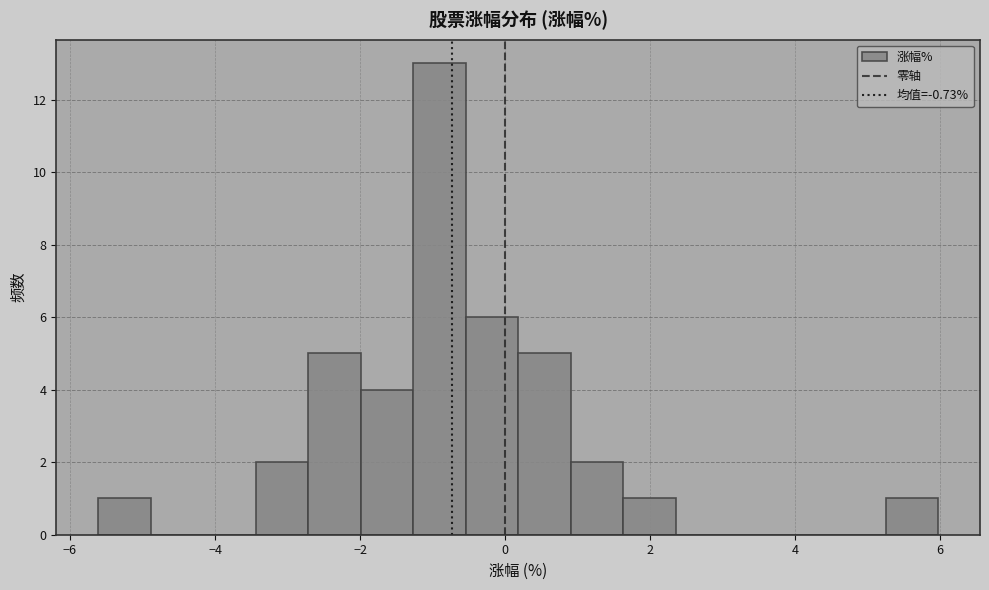

Read against the x-axis, roughly where is the centre of the tallest bar?

-1.0